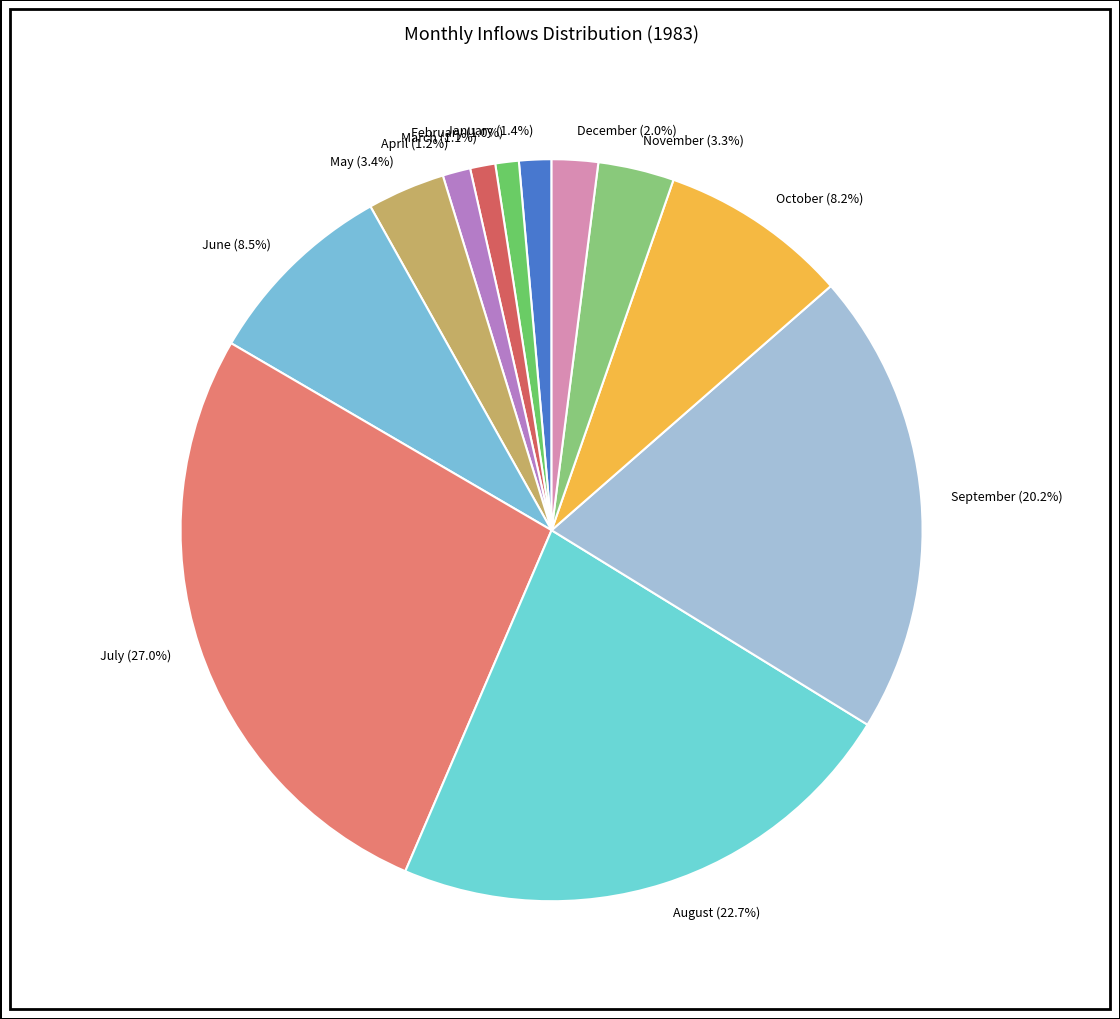

How many slices are in this pie chart?

12